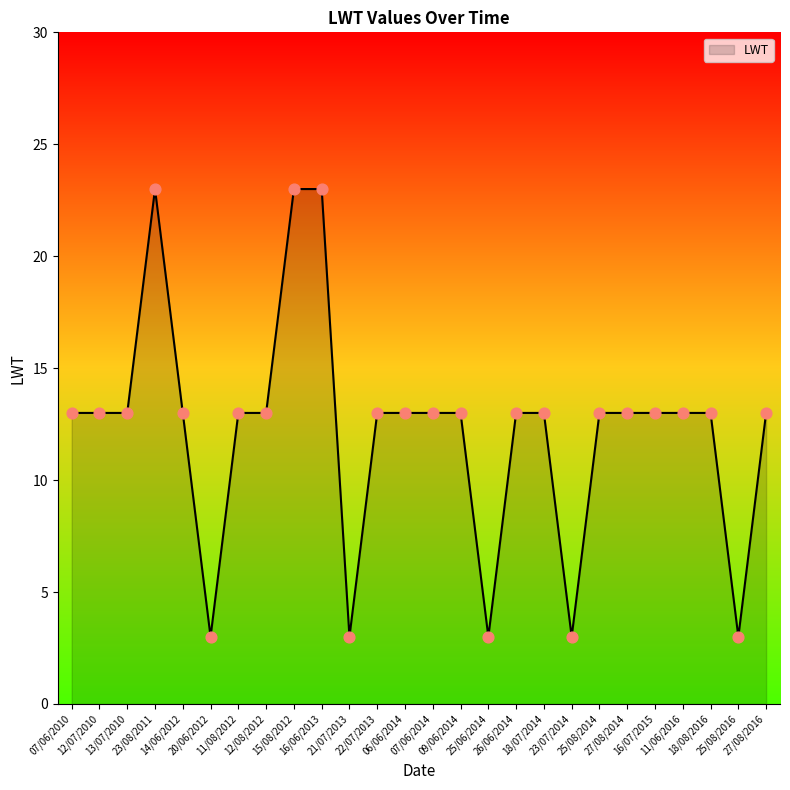

What is the change in value from 15/08/2012 to 25/08/2014?

-10